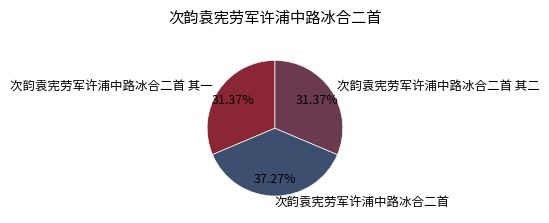

Does any single category account for the majority?

No